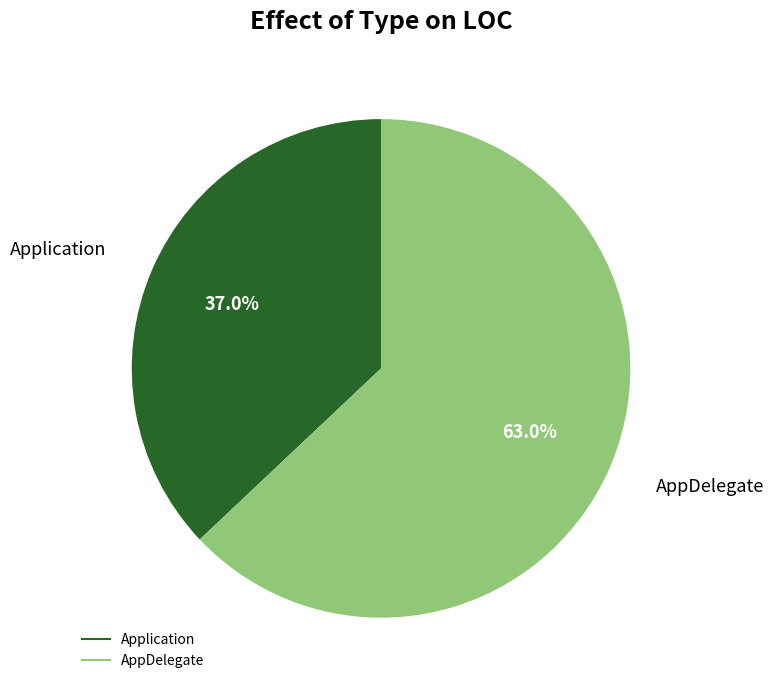

Count the number of slices in the pie.

2